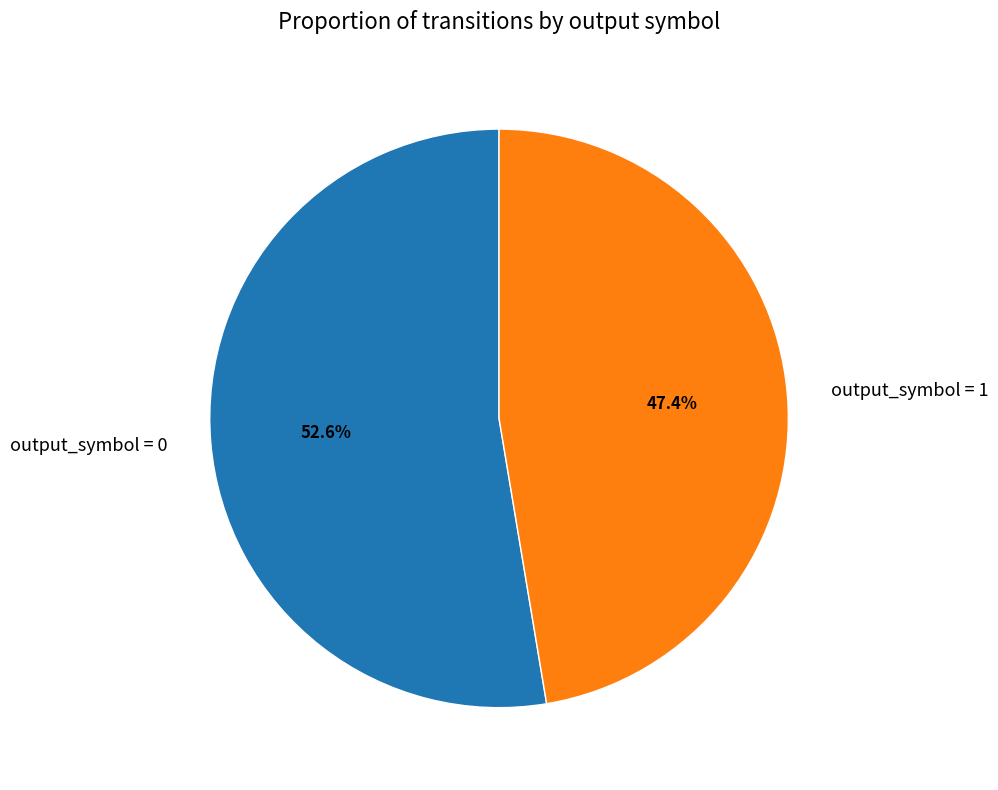

Is there a majority slice in this chart?

Yes